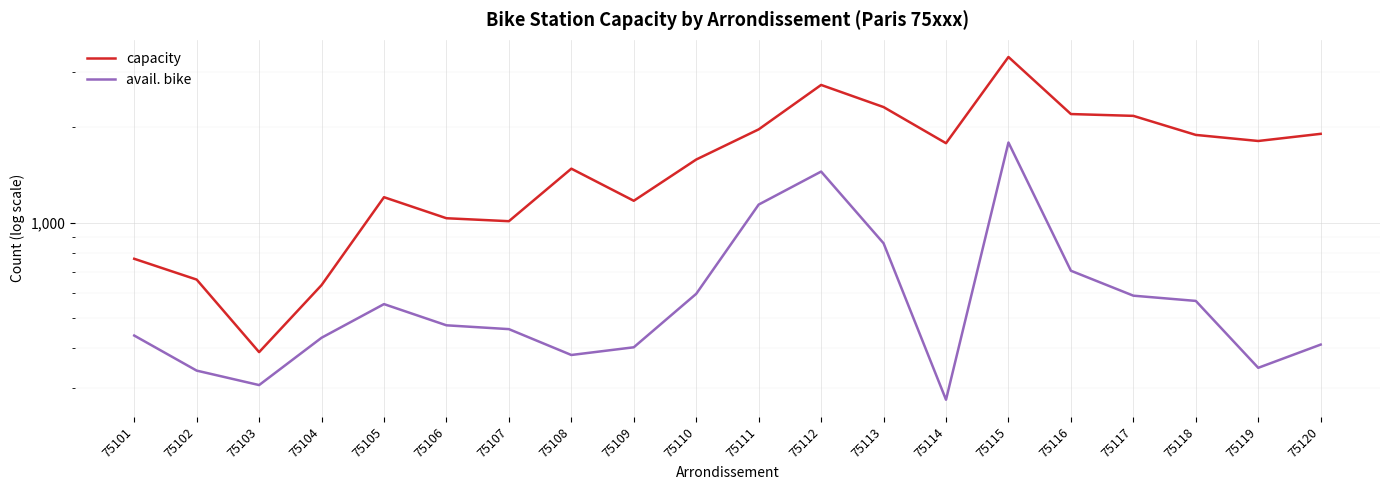

Is this an area chart (filled region under the line)?

No